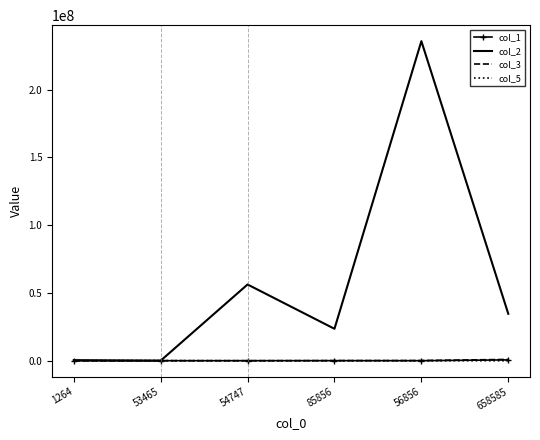

At how many categories does at least one series exceed 230808978?

1